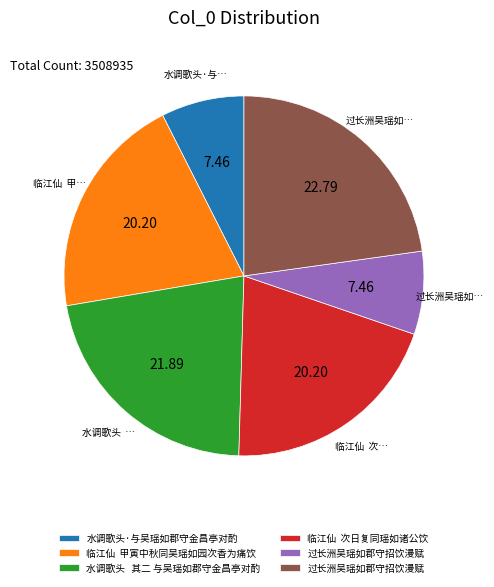

Does any single category account for the majority?

No